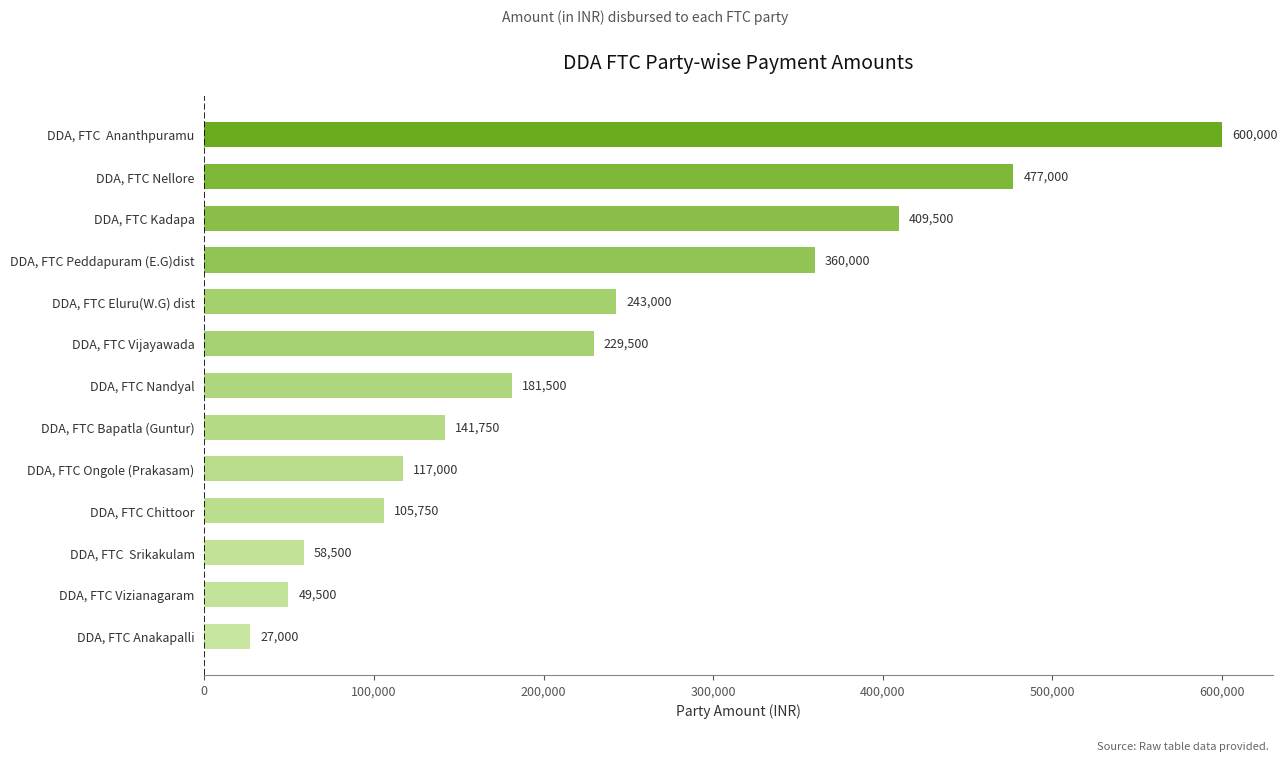

List the labels in order of value, smallest first.

DDA, FTC Anakapalli, DDA, FTC Vizianagaram, DDA, FTC  Srikakulam, DDA, FTC Chittoor, DDA, FTC Ongole (Prakasam), DDA, FTC Bapatla (Guntur), DDA, FTC Nandyal, DDA, FTC Vijayawada, DDA, FTC Eluru(W.G) dist, DDA, FTC Peddapuram (E.G)dist, DDA, FTC Kadapa, DDA, FTC Nellore, DDA, FTC  Ananthpuramu